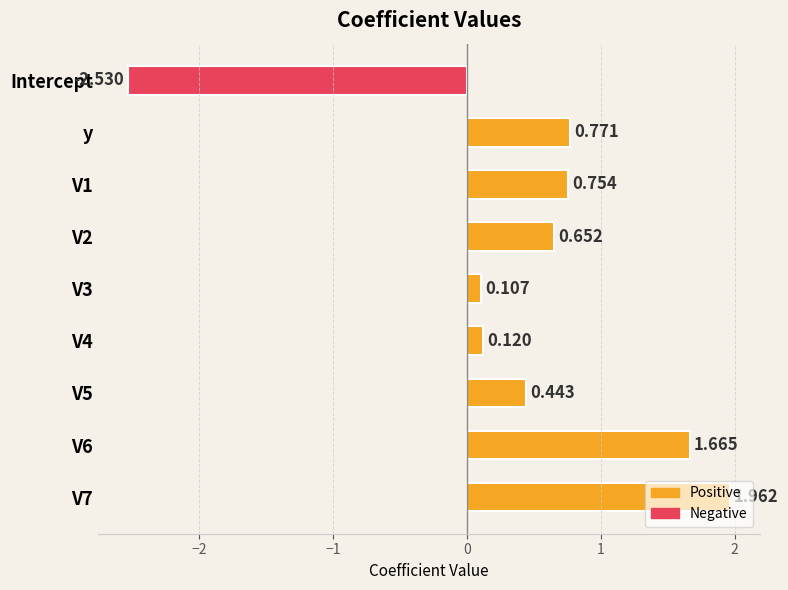

Which category has the lowest value across all series?

Intercept